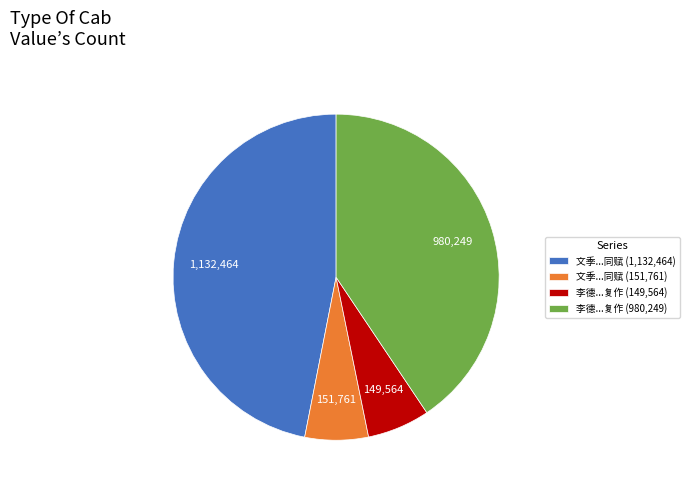

Which has a higher value, 李德...复作 (980,249) or 文季...同赋 (1,132,464)?

文季...同赋 (1,132,464)